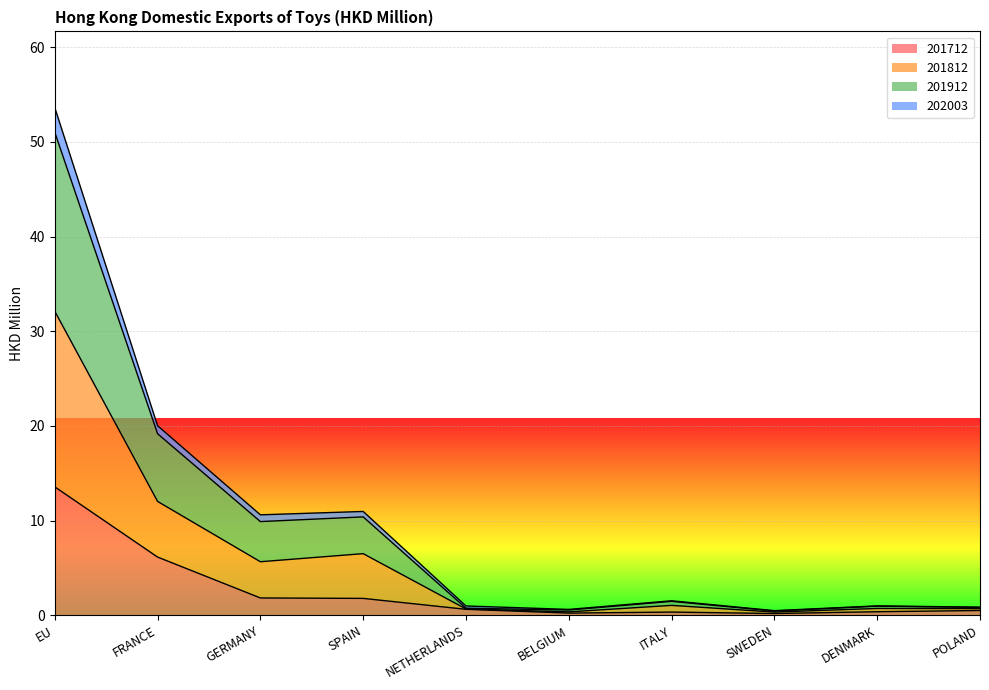

The 201712 series shows 1.8 at SPAIN. True or false?

True